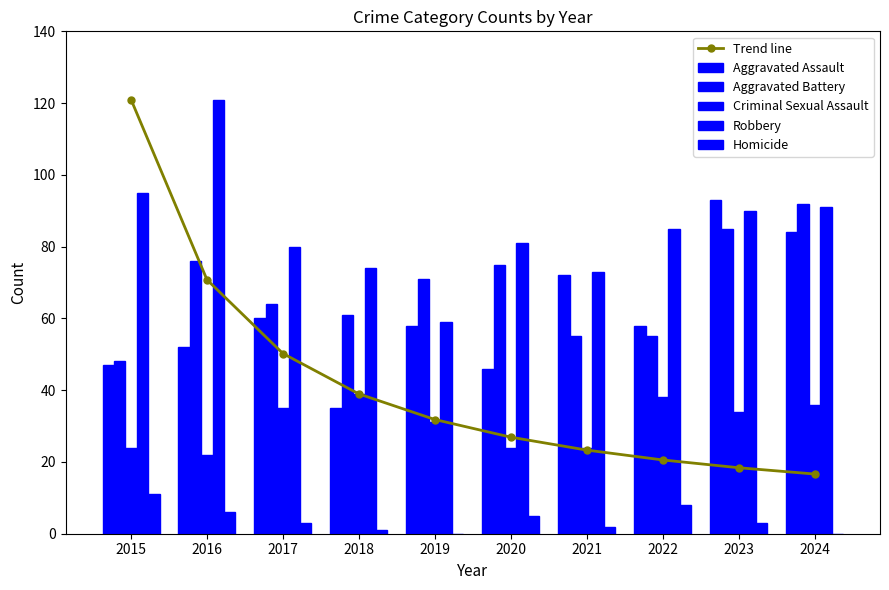

At which label does Criminal Sexual Assault reach its peak?

2018